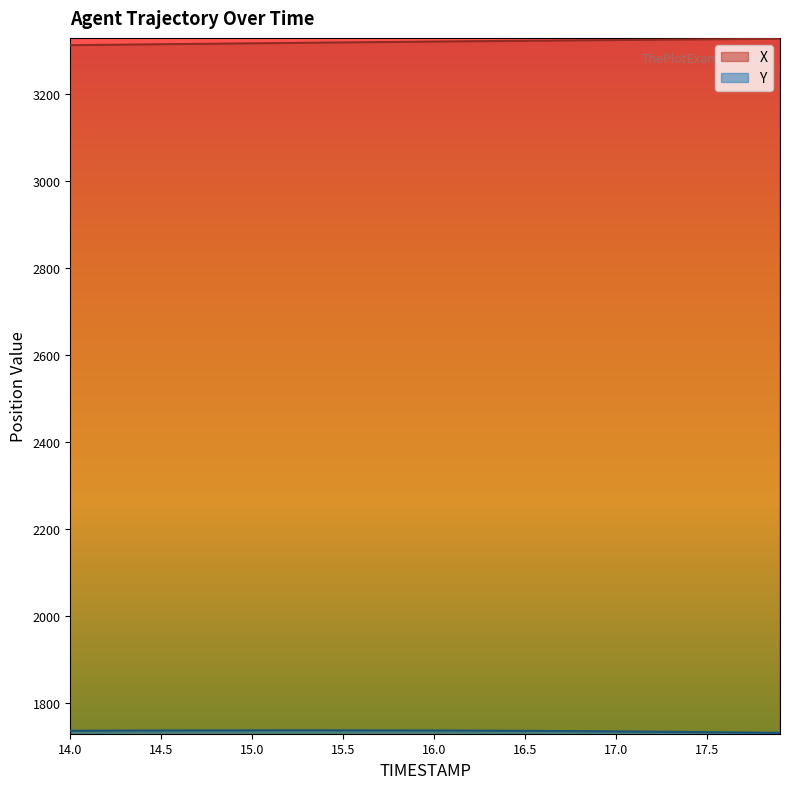

True or false: X has a value of 5945.3 at 17.2.

False